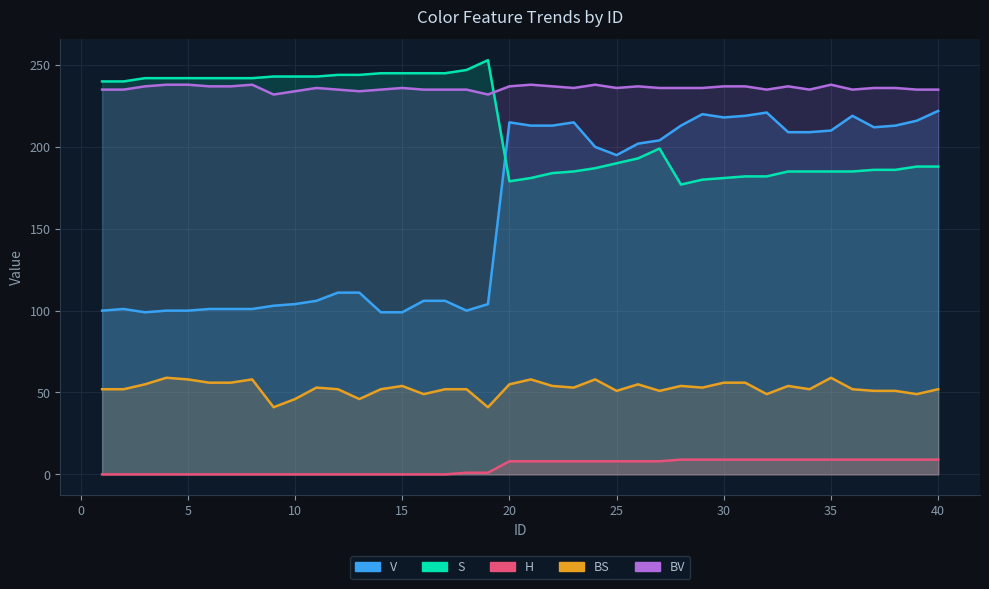

What is the difference between the second highest and second lowest values in the BS series?

18